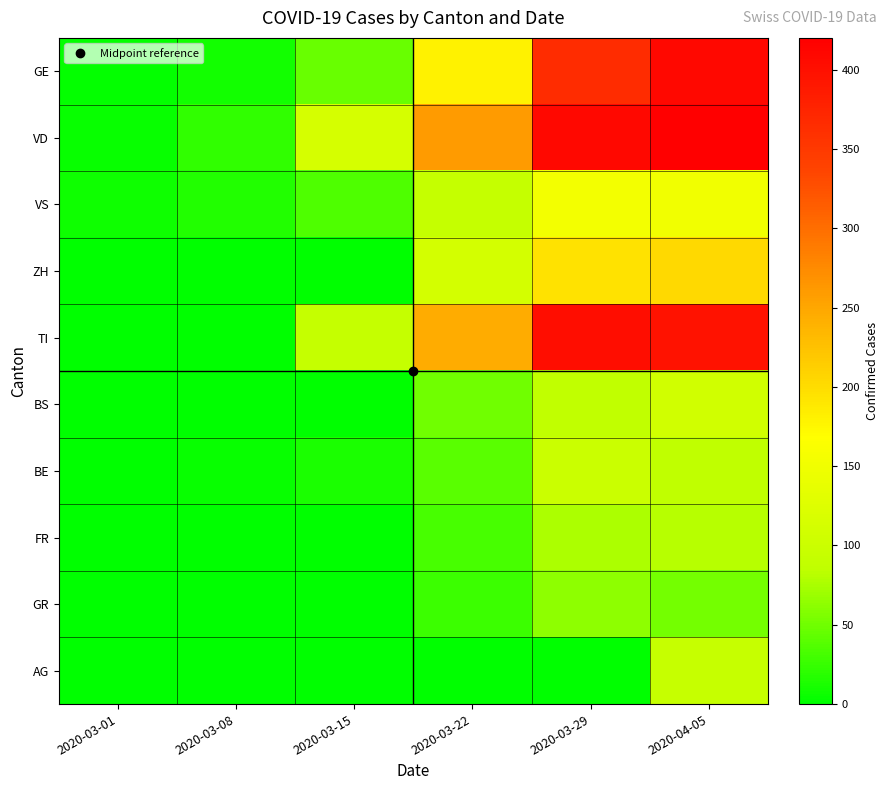

Reading right to left, list all the values displayed in this chart.

GE: 2020-04-05=410	2020-03-29=365	2020-03-22=179	2020-03-15=46	2020-03-08=9	2020-03-01=3
VD: 2020-04-05=420	2020-03-29=410	2020-03-22=260	2020-03-15=114	2020-03-08=22	2020-03-01=4
VS: 2020-04-05=150	2020-03-29=153	2020-03-22=92	2020-03-15=36	2020-03-08=16	2020-03-01=7
ZH: 2020-04-05=203	2020-03-29=194	2020-03-22=110	2020-03-15=0	2020-03-08=0	2020-03-01=0
TI: 2020-04-05=396	2020-03-29=402	2020-03-22=246	2020-03-15=92	2020-03-08=0	2020-03-01=0
BS: 2020-04-05=108	2020-03-29=87	2020-03-22=50	2020-03-15=0	2020-03-08=1	2020-03-01=1
BE: 2020-04-05=86	2020-03-29=99	2020-03-22=40	2020-03-15=12	2020-03-08=4	2020-03-01=0
FR: 2020-04-05=81	2020-03-29=76	2020-03-22=32	2020-03-15=0	2020-03-08=0	2020-03-01=0
GR: 2020-04-05=52	2020-03-29=63	2020-03-22=27	2020-03-15=0	2020-03-08=0	2020-03-01=0
AG: 2020-04-05=94	2020-03-29=0	2020-03-22=0	2020-03-15=0	2020-03-08=0	2020-03-01=1